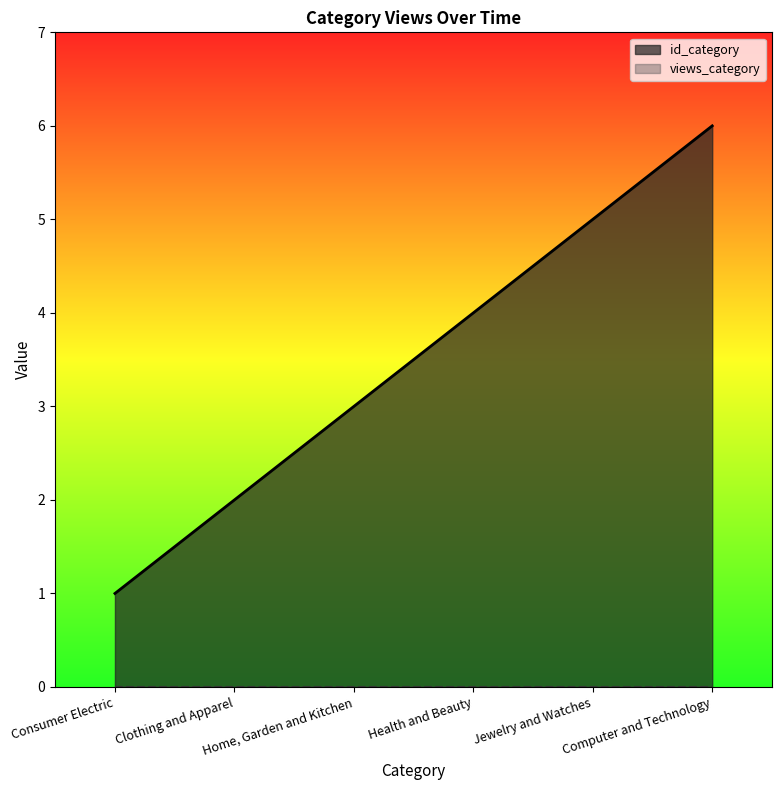

True or false: the data shows 4 at Health and Beauty.

True